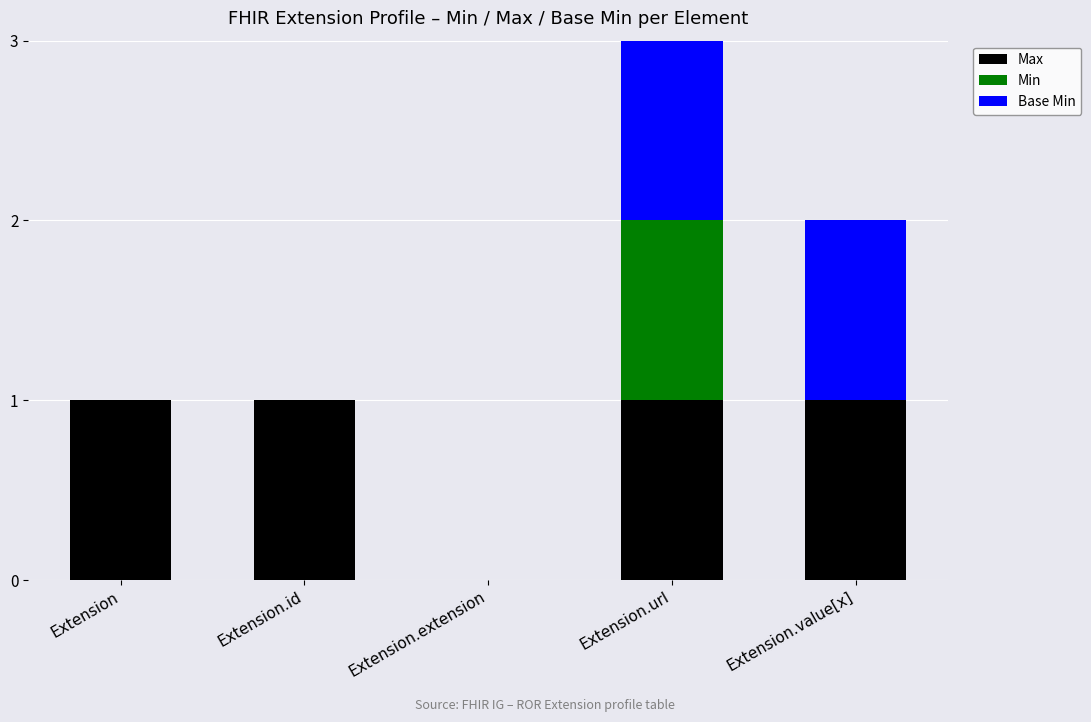

The Max series shows 0 at Extension.id. True or false?

False